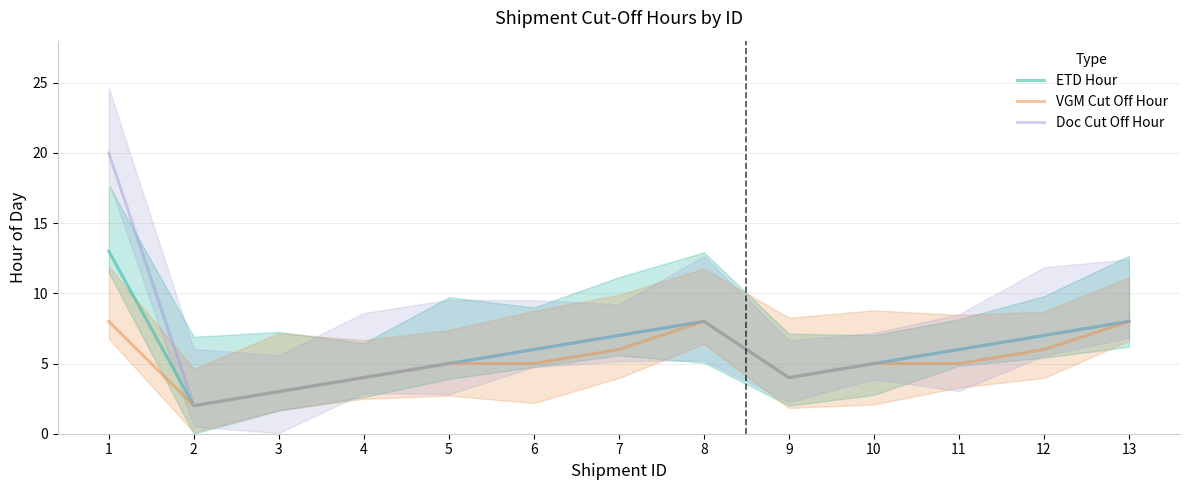

What is the value of the VGM Cut Off Hour point at the 1st from the left?

8